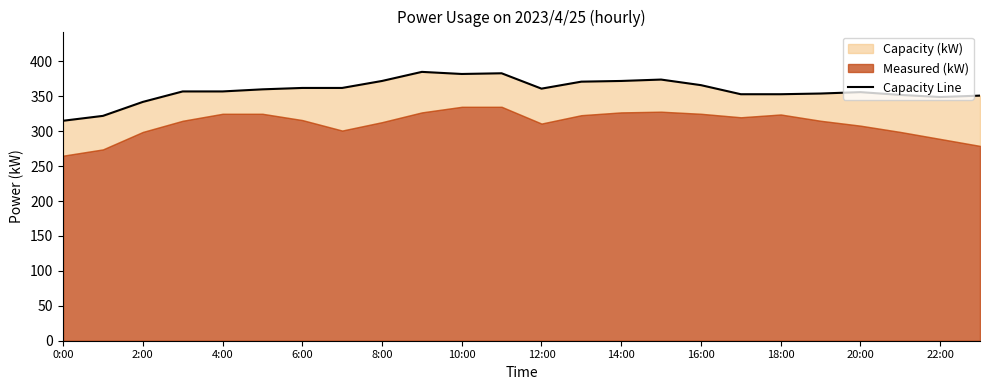

What is the smallest value displayed?

315